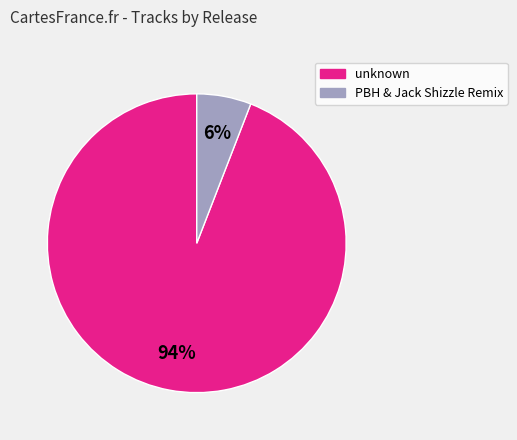

Is the sum of unknown and PBH & Jack Shizzle Remix greater than half?

Yes